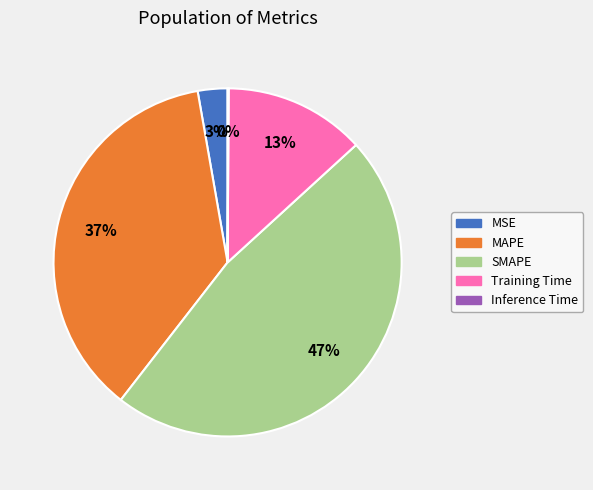

What is the largest slice in the pie chart?

SMAPE